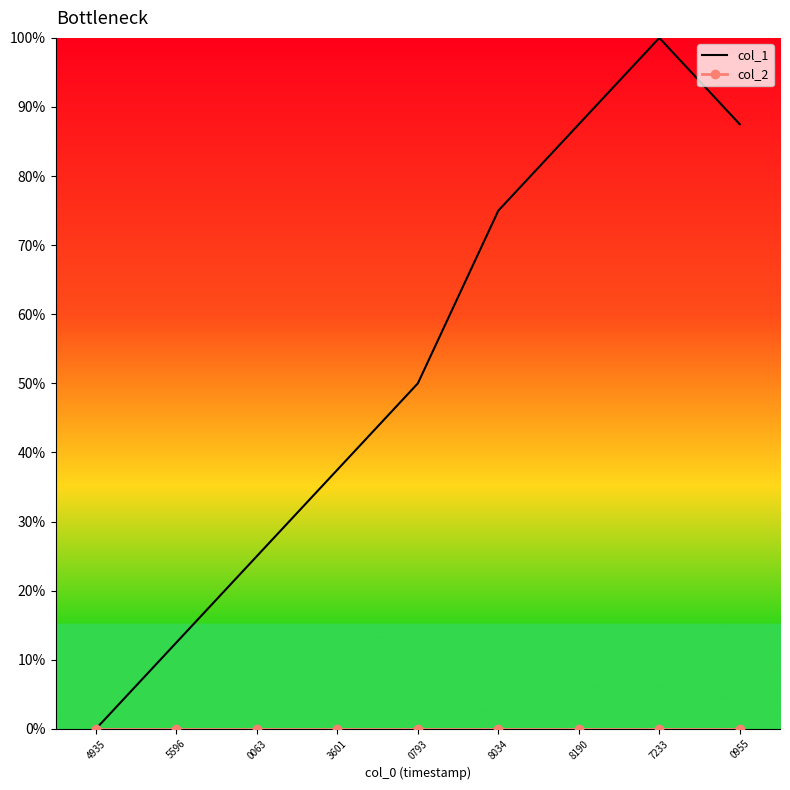

What is the difference between the second highest and second lowest values in the col_1 series?

75.0